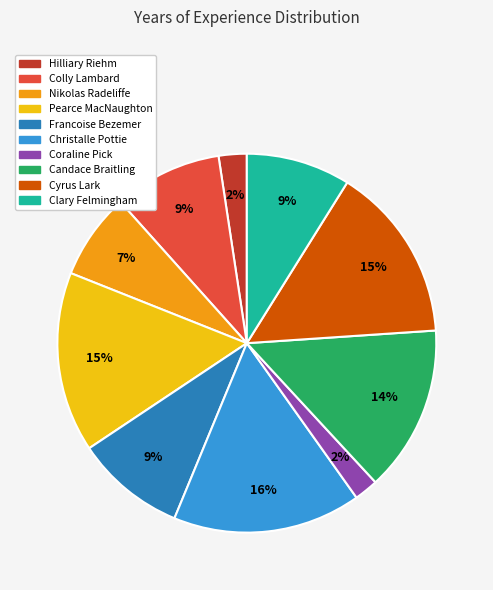

Which category has the biggest portion of the pie?

Christalle Pottie